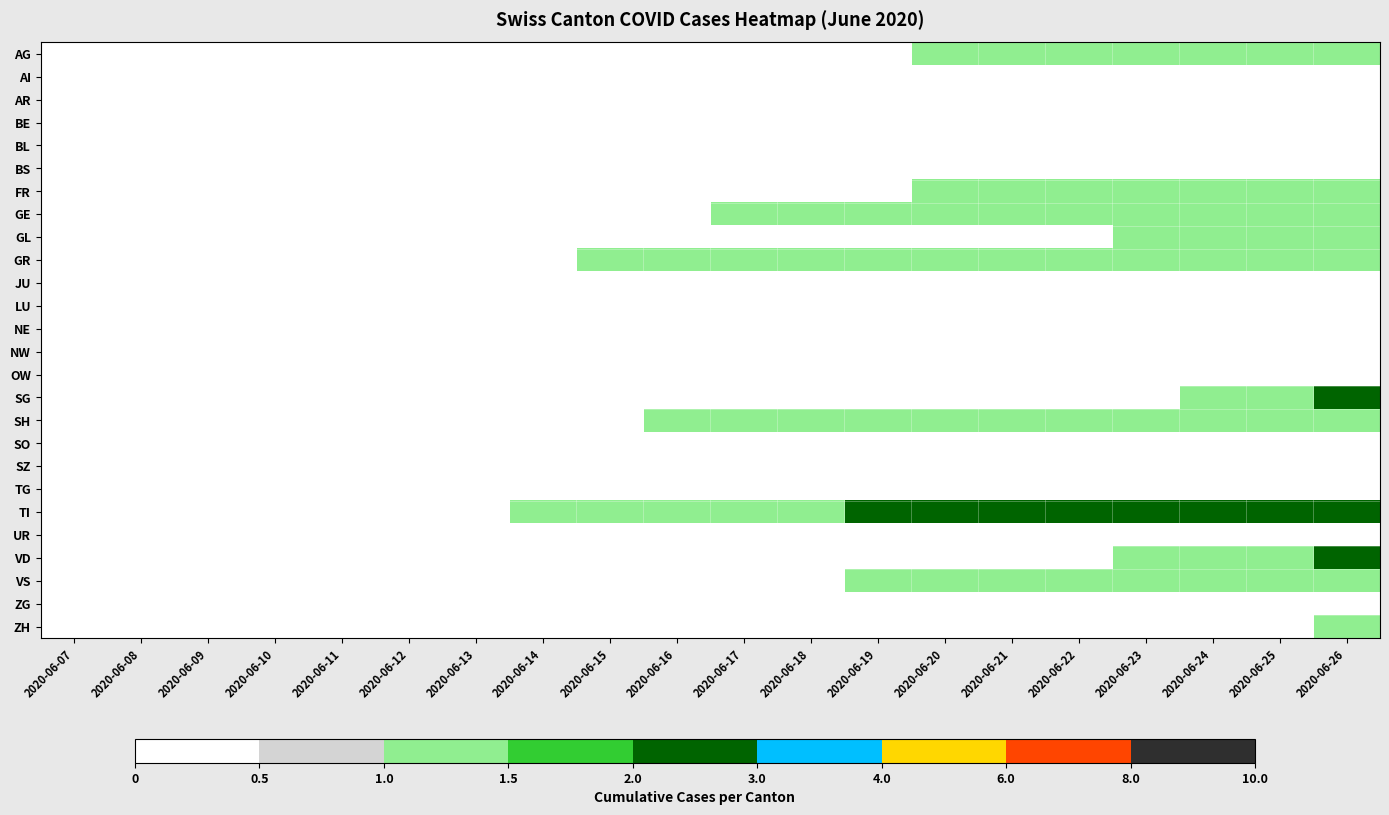

Reading right to left, list all the values displayed in this chart.

AG: 2020-06-26=1	2020-06-25=1	2020-06-24=1	2020-06-23=1	2020-06-22=1	2020-06-21=1	2020-06-20=1	2020-06-19=0	2020-06-18=0	2020-06-17=0	2020-06-16=0	2020-06-15=0	2020-06-14=0	2020-06-13=0	2020-06-12=0	2020-06-11=0	2020-06-10=0	2020-06-09=0	2020-06-08=0	2020-06-07=0
AI: 2020-06-26=0	2020-06-25=0	2020-06-24=0	2020-06-23=0	2020-06-22=0	2020-06-21=0	2020-06-20=0	2020-06-19=0	2020-06-18=0	2020-06-17=0	2020-06-16=0	2020-06-15=0	2020-06-14=0	2020-06-13=0	2020-06-12=0	2020-06-11=0	2020-06-10=0	2020-06-09=0	2020-06-08=0	2020-06-07=0
AR: 2020-06-26=0	2020-06-25=0	2020-06-24=0	2020-06-23=0	2020-06-22=0	2020-06-21=0	2020-06-20=0	2020-06-19=0	2020-06-18=0	2020-06-17=0	2020-06-16=0	2020-06-15=0	2020-06-14=0	2020-06-13=0	2020-06-12=0	2020-06-11=0	2020-06-10=0	2020-06-09=0	2020-06-08=0	2020-06-07=0
BE: 2020-06-26=0	2020-06-25=0	2020-06-24=0	2020-06-23=0	2020-06-22=0	2020-06-21=0	2020-06-20=0	2020-06-19=0	2020-06-18=0	2020-06-17=0	2020-06-16=0	2020-06-15=0	2020-06-14=0	2020-06-13=0	2020-06-12=0	2020-06-11=0	2020-06-10=0	2020-06-09=0	2020-06-08=0	2020-06-07=0
BL: 2020-06-26=0	2020-06-25=0	2020-06-24=0	2020-06-23=0	2020-06-22=0	2020-06-21=0	2020-06-20=0	2020-06-19=0	2020-06-18=0	2020-06-17=0	2020-06-16=0	2020-06-15=0	2020-06-14=0	2020-06-13=0	2020-06-12=0	2020-06-11=0	2020-06-10=0	2020-06-09=0	2020-06-08=0	2020-06-07=0
BS: 2020-06-26=0	2020-06-25=0	2020-06-24=0	2020-06-23=0	2020-06-22=0	2020-06-21=0	2020-06-20=0	2020-06-19=0	2020-06-18=0	2020-06-17=0	2020-06-16=0	2020-06-15=0	2020-06-14=0	2020-06-13=0	2020-06-12=0	2020-06-11=0	2020-06-10=0	2020-06-09=0	2020-06-08=0	2020-06-07=0
FR: 2020-06-26=1	2020-06-25=1	2020-06-24=1	2020-06-23=1	2020-06-22=1	2020-06-21=1	2020-06-20=1	2020-06-19=0	2020-06-18=0	2020-06-17=0	2020-06-16=0	2020-06-15=0	2020-06-14=0	2020-06-13=0	2020-06-12=0	2020-06-11=0	2020-06-10=0	2020-06-09=0	2020-06-08=0	2020-06-07=0
GE: 2020-06-26=1	2020-06-25=1	2020-06-24=1	2020-06-23=1	2020-06-22=1	2020-06-21=1	2020-06-20=1	2020-06-19=1	2020-06-18=1	2020-06-17=1	2020-06-16=0	2020-06-15=0	2020-06-14=0	2020-06-13=0	2020-06-12=0	2020-06-11=0	2020-06-10=0	2020-06-09=0	2020-06-08=0	2020-06-07=0
GL: 2020-06-26=1	2020-06-25=1	2020-06-24=1	2020-06-23=1	2020-06-22=0	2020-06-21=0	2020-06-20=0	2020-06-19=0	2020-06-18=0	2020-06-17=0	2020-06-16=0	2020-06-15=0	2020-06-14=0	2020-06-13=0	2020-06-12=0	2020-06-11=0	2020-06-10=0	2020-06-09=0	2020-06-08=0	2020-06-07=0
GR: 2020-06-26=1	2020-06-25=1	2020-06-24=1	2020-06-23=1	2020-06-22=1	2020-06-21=1	2020-06-20=1	2020-06-19=1	2020-06-18=1	2020-06-17=1	2020-06-16=1	2020-06-15=1	2020-06-14=0	2020-06-13=0	2020-06-12=0	2020-06-11=0	2020-06-10=0	2020-06-09=0	2020-06-08=0	2020-06-07=0
JU: 2020-06-26=0	2020-06-25=0	2020-06-24=0	2020-06-23=0	2020-06-22=0	2020-06-21=0	2020-06-20=0	2020-06-19=0	2020-06-18=0	2020-06-17=0	2020-06-16=0	2020-06-15=0	2020-06-14=0	2020-06-13=0	2020-06-12=0	2020-06-11=0	2020-06-10=0	2020-06-09=0	2020-06-08=0	2020-06-07=0
LU: 2020-06-26=0	2020-06-25=0	2020-06-24=0	2020-06-23=0	2020-06-22=0	2020-06-21=0	2020-06-20=0	2020-06-19=0	2020-06-18=0	2020-06-17=0	2020-06-16=0	2020-06-15=0	2020-06-14=0	2020-06-13=0	2020-06-12=0	2020-06-11=0	2020-06-10=0	2020-06-09=0	2020-06-08=0	2020-06-07=0
NE: 2020-06-26=0	2020-06-25=0	2020-06-24=0	2020-06-23=0	2020-06-22=0	2020-06-21=0	2020-06-20=0	2020-06-19=0	2020-06-18=0	2020-06-17=0	2020-06-16=0	2020-06-15=0	2020-06-14=0	2020-06-13=0	2020-06-12=0	2020-06-11=0	2020-06-10=0	2020-06-09=0	2020-06-08=0	2020-06-07=0
NW: 2020-06-26=0	2020-06-25=0	2020-06-24=0	2020-06-23=0	2020-06-22=0	2020-06-21=0	2020-06-20=0	2020-06-19=0	2020-06-18=0	2020-06-17=0	2020-06-16=0	2020-06-15=0	2020-06-14=0	2020-06-13=0	2020-06-12=0	2020-06-11=0	2020-06-10=0	2020-06-09=0	2020-06-08=0	2020-06-07=0
OW: 2020-06-26=0	2020-06-25=0	2020-06-24=0	2020-06-23=0	2020-06-22=0	2020-06-21=0	2020-06-20=0	2020-06-19=0	2020-06-18=0	2020-06-17=0	2020-06-16=0	2020-06-15=0	2020-06-14=0	2020-06-13=0	2020-06-12=0	2020-06-11=0	2020-06-10=0	2020-06-09=0	2020-06-08=0	2020-06-07=0
SG: 2020-06-26=2	2020-06-25=1	2020-06-24=1	2020-06-23=0	2020-06-22=0	2020-06-21=0	2020-06-20=0	2020-06-19=0	2020-06-18=0	2020-06-17=0	2020-06-16=0	2020-06-15=0	2020-06-14=0	2020-06-13=0	2020-06-12=0	2020-06-11=0	2020-06-10=0	2020-06-09=0	2020-06-08=0	2020-06-07=0
SH: 2020-06-26=1	2020-06-25=1	2020-06-24=1	2020-06-23=1	2020-06-22=1	2020-06-21=1	2020-06-20=1	2020-06-19=1	2020-06-18=1	2020-06-17=1	2020-06-16=1	2020-06-15=0	2020-06-14=0	2020-06-13=0	2020-06-12=0	2020-06-11=0	2020-06-10=0	2020-06-09=0	2020-06-08=0	2020-06-07=0
SO: 2020-06-26=0	2020-06-25=0	2020-06-24=0	2020-06-23=0	2020-06-22=0	2020-06-21=0	2020-06-20=0	2020-06-19=0	2020-06-18=0	2020-06-17=0	2020-06-16=0	2020-06-15=0	2020-06-14=0	2020-06-13=0	2020-06-12=0	2020-06-11=0	2020-06-10=0	2020-06-09=0	2020-06-08=0	2020-06-07=0
SZ: 2020-06-26=0	2020-06-25=0	2020-06-24=0	2020-06-23=0	2020-06-22=0	2020-06-21=0	2020-06-20=0	2020-06-19=0	2020-06-18=0	2020-06-17=0	2020-06-16=0	2020-06-15=0	2020-06-14=0	2020-06-13=0	2020-06-12=0	2020-06-11=0	2020-06-10=0	2020-06-09=0	2020-06-08=0	2020-06-07=0
TG: 2020-06-26=0	2020-06-25=0	2020-06-24=0	2020-06-23=0	2020-06-22=0	2020-06-21=0	2020-06-20=0	2020-06-19=0	2020-06-18=0	2020-06-17=0	2020-06-16=0	2020-06-15=0	2020-06-14=0	2020-06-13=0	2020-06-12=0	2020-06-11=0	2020-06-10=0	2020-06-09=0	2020-06-08=0	2020-06-07=0
TI: 2020-06-26=2	2020-06-25=2	2020-06-24=2	2020-06-23=2	2020-06-22=2	2020-06-21=2	2020-06-20=2	2020-06-19=2	2020-06-18=1	2020-06-17=1	2020-06-16=1	2020-06-15=1	2020-06-14=1	2020-06-13=0	2020-06-12=0	2020-06-11=0	2020-06-10=0	2020-06-09=0	2020-06-08=0	2020-06-07=0
UR: 2020-06-26=0	2020-06-25=0	2020-06-24=0	2020-06-23=0	2020-06-22=0	2020-06-21=0	2020-06-20=0	2020-06-19=0	2020-06-18=0	2020-06-17=0	2020-06-16=0	2020-06-15=0	2020-06-14=0	2020-06-13=0	2020-06-12=0	2020-06-11=0	2020-06-10=0	2020-06-09=0	2020-06-08=0	2020-06-07=0
VD: 2020-06-26=2	2020-06-25=1	2020-06-24=1	2020-06-23=1	2020-06-22=0	2020-06-21=0	2020-06-20=0	2020-06-19=0	2020-06-18=0	2020-06-17=0	2020-06-16=0	2020-06-15=0	2020-06-14=0	2020-06-13=0	2020-06-12=0	2020-06-11=0	2020-06-10=0	2020-06-09=0	2020-06-08=0	2020-06-07=0
VS: 2020-06-26=1	2020-06-25=1	2020-06-24=1	2020-06-23=1	2020-06-22=1	2020-06-21=1	2020-06-20=1	2020-06-19=1	2020-06-18=0	2020-06-17=0	2020-06-16=0	2020-06-15=0	2020-06-14=0	2020-06-13=0	2020-06-12=0	2020-06-11=0	2020-06-10=0	2020-06-09=0	2020-06-08=0	2020-06-07=0
ZG: 2020-06-26=0	2020-06-25=0	2020-06-24=0	2020-06-23=0	2020-06-22=0	2020-06-21=0	2020-06-20=0	2020-06-19=0	2020-06-18=0	2020-06-17=0	2020-06-16=0	2020-06-15=0	2020-06-14=0	2020-06-13=0	2020-06-12=0	2020-06-11=0	2020-06-10=0	2020-06-09=0	2020-06-08=0	2020-06-07=0
ZH: 2020-06-26=1	2020-06-25=0	2020-06-24=0	2020-06-23=0	2020-06-22=0	2020-06-21=0	2020-06-20=0	2020-06-19=0	2020-06-18=0	2020-06-17=0	2020-06-16=0	2020-06-15=0	2020-06-14=0	2020-06-13=0	2020-06-12=0	2020-06-11=0	2020-06-10=0	2020-06-09=0	2020-06-08=0	2020-06-07=0